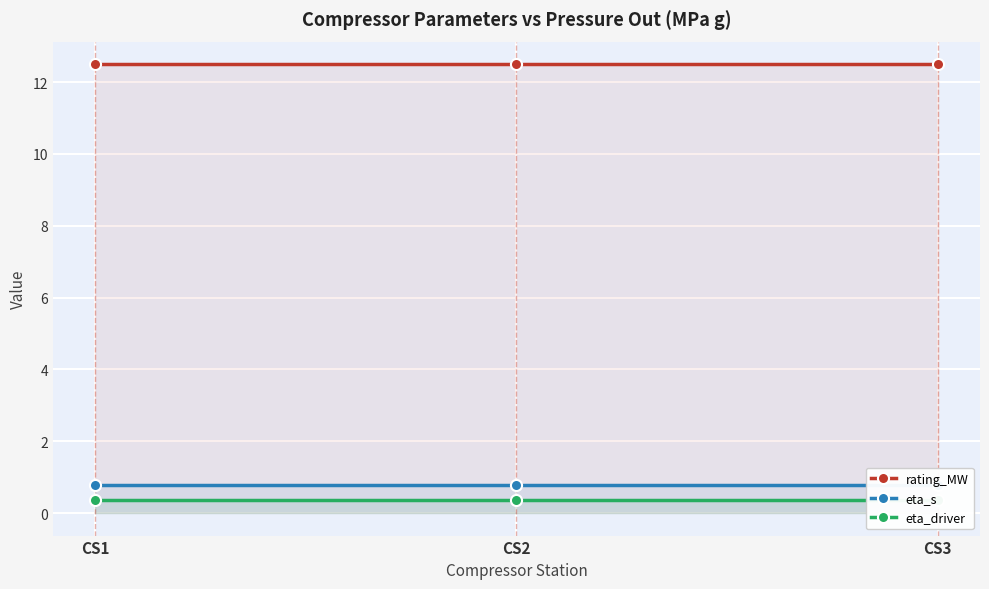

At which label does rating_MW reach its peak?

CS1